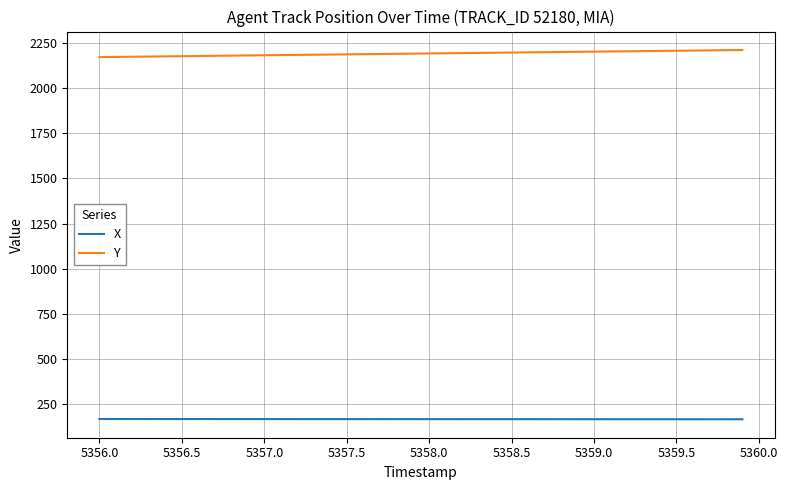

True or false: X and Y intersect in this chart.

False